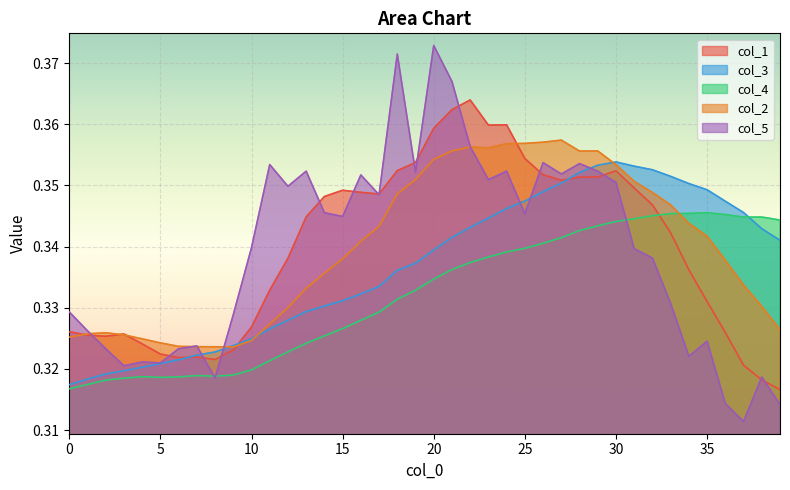

Reading right to left, extract all data points from this chart.

col_1: 0.3	0.3	0.3	0.3	0.3	0.3	0.3	0.3	0.3	0.4	0.4	0.4	0.4	0.4	0.4	0.4	0.4	0.4	0.4	0.4	0.4	0.4	0.3	0.3	0.3	0.3	0.3	0.3	0.3	0.3	0.3	0.3	0.3	0.3	0.3	0.3	0.3	0.3	0.3	0.3
col_3: 0.3	0.3	0.3	0.3	0.3	0.4	0.4	0.4	0.4	0.4	0.4	0.4	0.4	0.3	0.3	0.3	0.3	0.3	0.3	0.3	0.3	0.3	0.3	0.3	0.3	0.3	0.3	0.3	0.3	0.3	0.3	0.3	0.3	0.3	0.3	0.3	0.3	0.3	0.3	0.3
col_4: 0.3	0.3	0.3	0.3	0.3	0.3	0.3	0.3	0.3	0.3	0.3	0.3	0.3	0.3	0.3	0.3	0.3	0.3	0.3	0.3	0.3	0.3	0.3	0.3	0.3	0.3	0.3	0.3	0.3	0.3	0.3	0.3	0.3	0.3	0.3	0.3	0.3	0.3	0.3	0.3
col_2: 0.3	0.3	0.3	0.3	0.3	0.3	0.3	0.3	0.4	0.4	0.4	0.4	0.4	0.4	0.4	0.4	0.4	0.4	0.4	0.4	0.4	0.3	0.3	0.3	0.3	0.3	0.3	0.3	0.3	0.3	0.3	0.3	0.3	0.3	0.3	0.3	0.3	0.3	0.3	0.3
col_5: 0.3	0.3	0.3	0.3	0.3	0.3	0.3	0.3	0.3	0.4	0.4	0.4	0.4	0.4	0.3	0.4	0.4	0.4	0.4	0.4	0.4	0.4	0.3	0.4	0.3	0.3	0.4	0.3	0.4	0.3	0.3	0.3	0.3	0.3	0.3	0.3	0.3	0.3	0.3	0.3